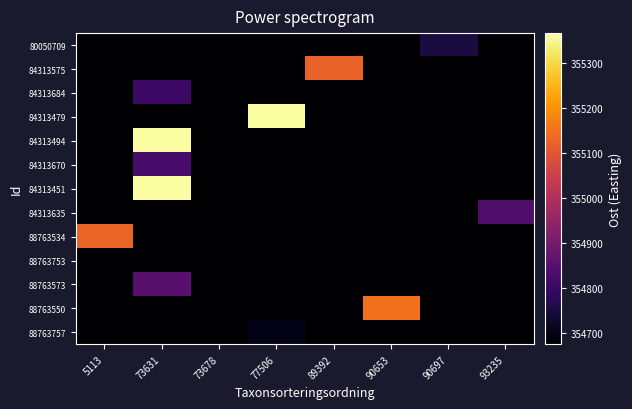

At which category is the sum across all series the highest?

73631